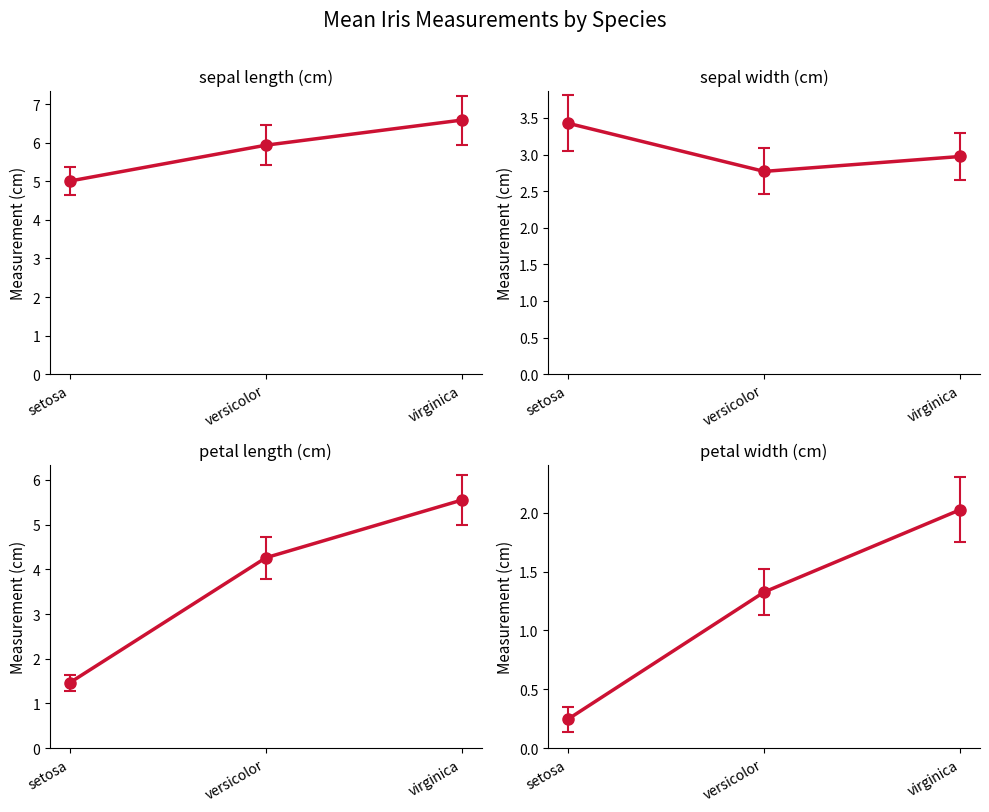

How many series are shown in this chart?

4